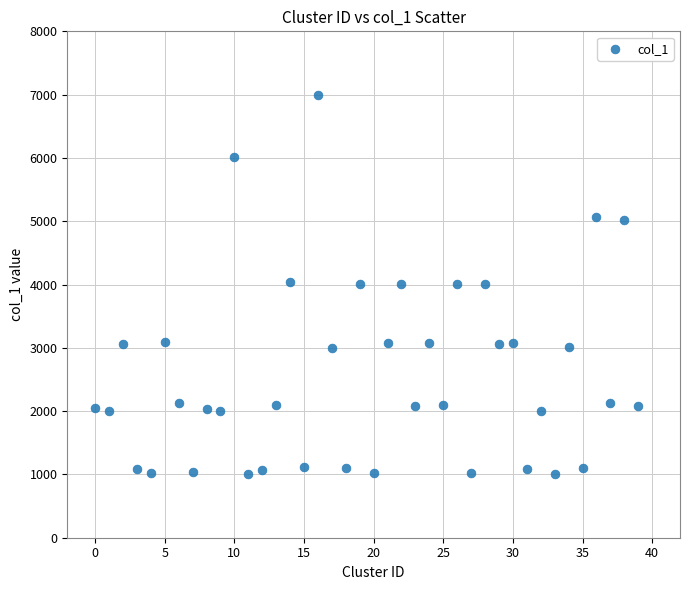

What is the range of Y values (max minus min)?

5996